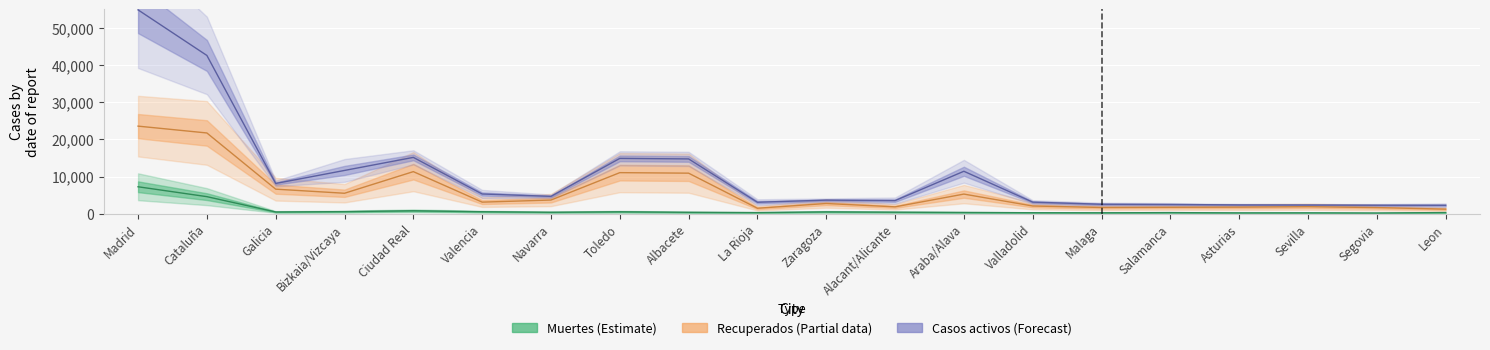

What is the label of the 20th point from the left?

Leon